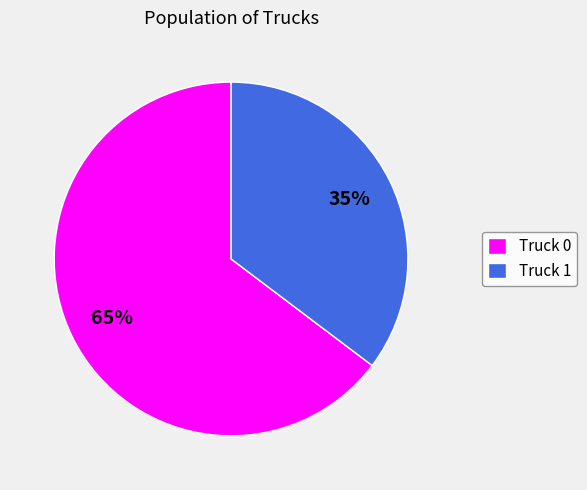

Rank the categories by value from highest to lowest.

Truck 0, Truck 1